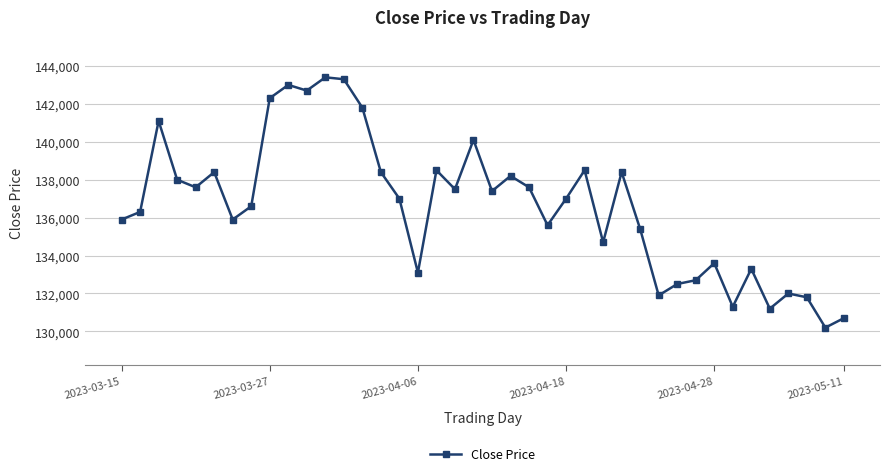

What is the value of the 13th point from the left?

143300